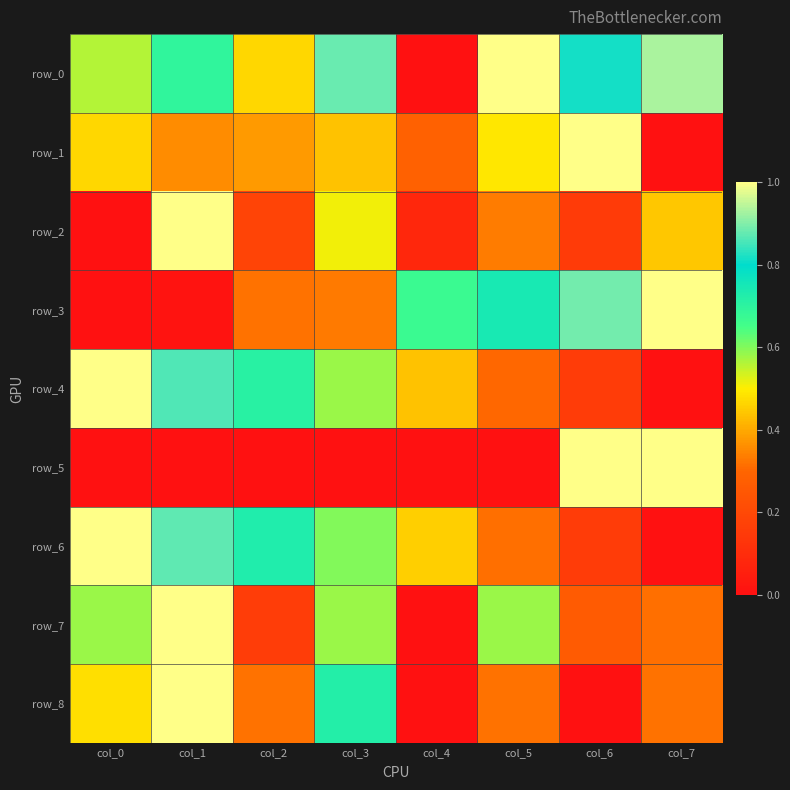

Between col_0 and col_6, which is larger?

col_6